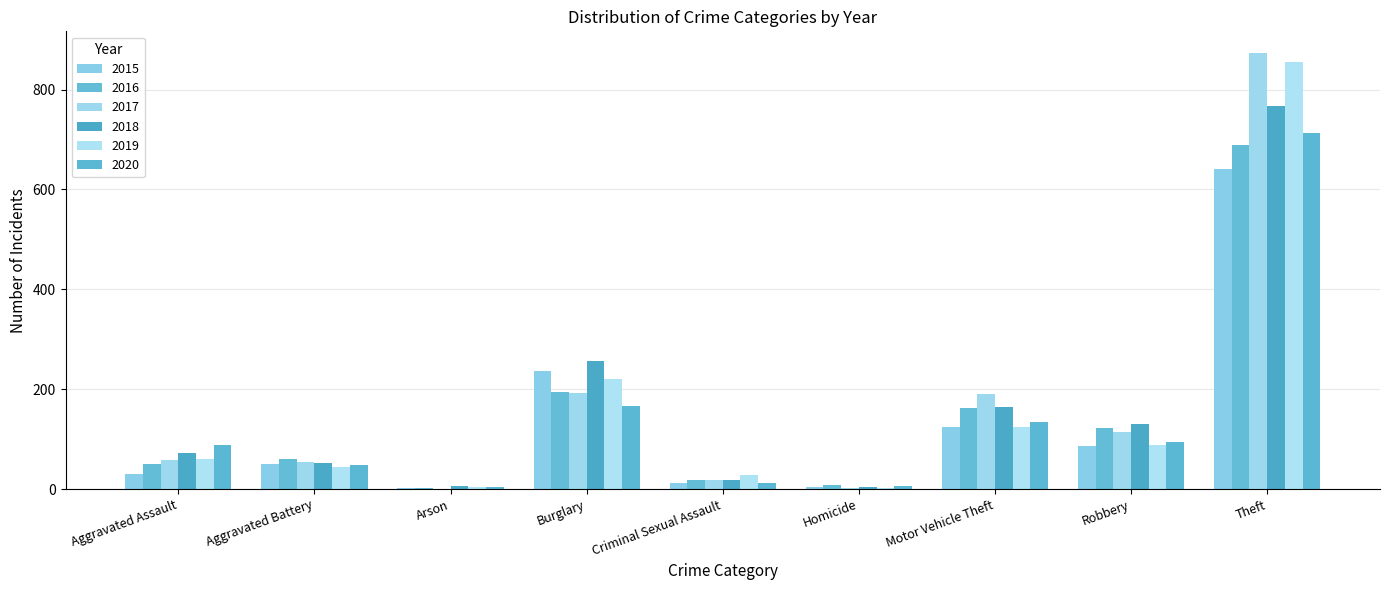

Reading left to right, transcribe all the data shown in this chart.

2015: 31	50	3	236	13	4	125	87	641
2016: 50	60	3	194	19	8	163	123	689
2017: 59	54	1	192	19	2	191	115	873
2018: 72	52	6	257	19	5	164	130	767
2019: 61	45	5	221	29	3	125	89	855
2020: 88	48	4	167	13	6	134	94	714